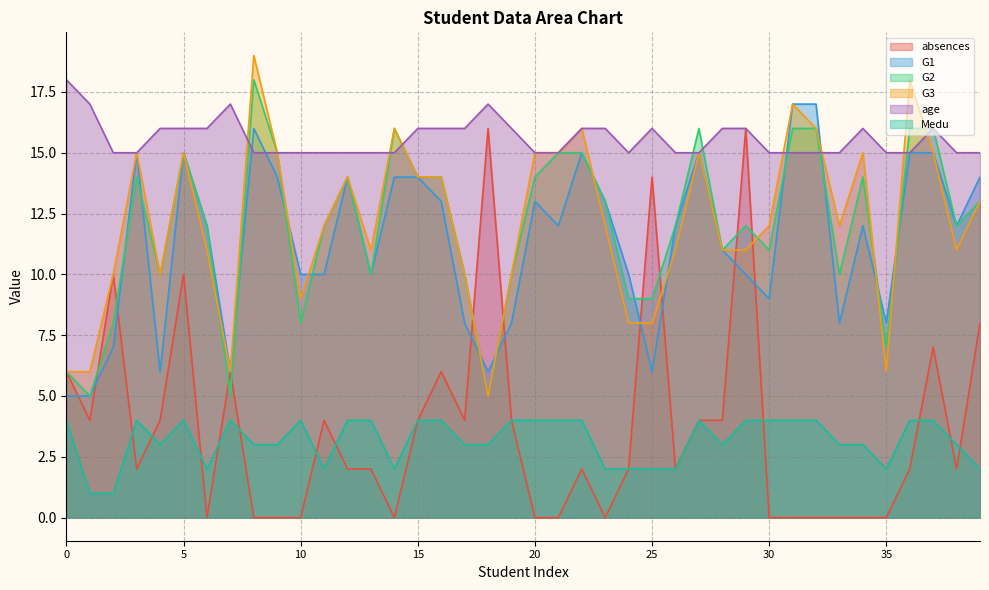

Reading right to left, what are all the values shown in this chart?

absences: 39=8	38=2	37=7	36=2	35=0	34=0	33=0	32=0	31=0	30=0	29=16	28=4	27=4	26=2	25=14	24=2	23=0	22=2	21=0	20=0	19=4	18=16	17=4	16=6	15=4	14=0	13=2	12=2	11=4	10=0	9=0	8=0	7=6	6=0	5=10	4=4	3=2	2=10	1=4	0=6
G1: 39=14	38=12	37=15	36=15	35=8	34=12	33=8	32=17	31=17	30=9	29=10	28=11	27=15	26=12	25=6	24=10	23=13	22=15	21=12	20=13	19=8	18=6	17=8	16=13	15=14	14=14	13=10	12=14	11=10	10=10	9=14	8=16	7=6	6=12	5=15	4=6	3=15	2=7	1=5	0=5
G2: 39=13	38=12	37=16	36=16	35=7	34=14	33=10	32=16	31=16	30=11	29=12	28=11	27=16	26=12	25=9	24=9	23=13	22=15	21=15	20=14	19=10	18=5	17=10	16=14	15=14	14=16	13=10	12=14	11=12	10=8	9=15	8=18	7=5	6=12	5=15	4=10	3=14	2=8	1=5	0=6
G3: 39=13	38=11	37=15	36=18	35=6	34=15	33=12	32=16	31=17	30=12	29=11	28=11	27=15	26=11	25=8	24=8	23=12	22=16	21=15	20=15	19=10	18=5	17=10	16=14	15=14	14=16	13=11	12=14	11=12	10=9	9=15	8=19	7=6	6=11	5=15	4=10	3=15	2=10	1=6	0=6
age: 39=15	38=15	37=16	36=15	35=15	34=16	33=15	32=15	31=15	30=15	29=16	28=16	27=15	26=15	25=16	24=15	23=16	22=16	21=15	20=15	19=16	18=17	17=16	16=16	15=16	14=15	13=15	12=15	11=15	10=15	9=15	8=15	7=17	6=16	5=16	4=16	3=15	2=15	1=17	0=18
Medu: 39=2	38=3	37=4	36=4	35=2	34=3	33=3	32=4	31=4	30=4	29=4	28=3	27=4	26=2	25=2	24=2	23=2	22=4	21=4	20=4	19=4	18=3	17=3	16=4	15=4	14=2	13=4	12=4	11=2	10=4	9=3	8=3	7=4	6=2	5=4	4=3	3=4	2=1	1=1	0=4